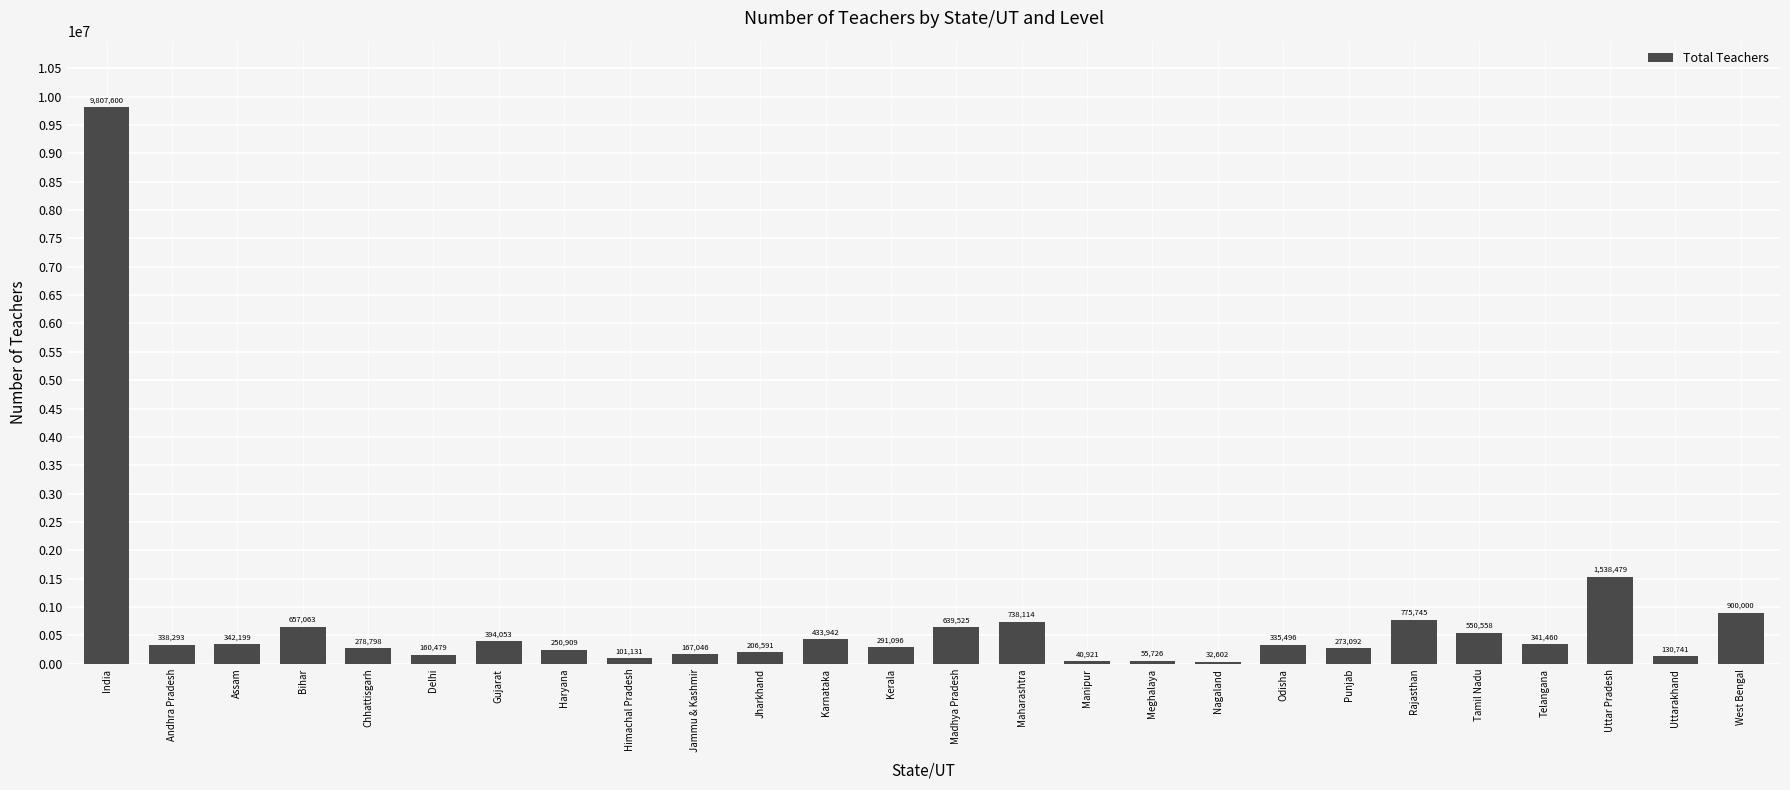

What is the approximate value at Gujarat, to the nearest 100?

394100